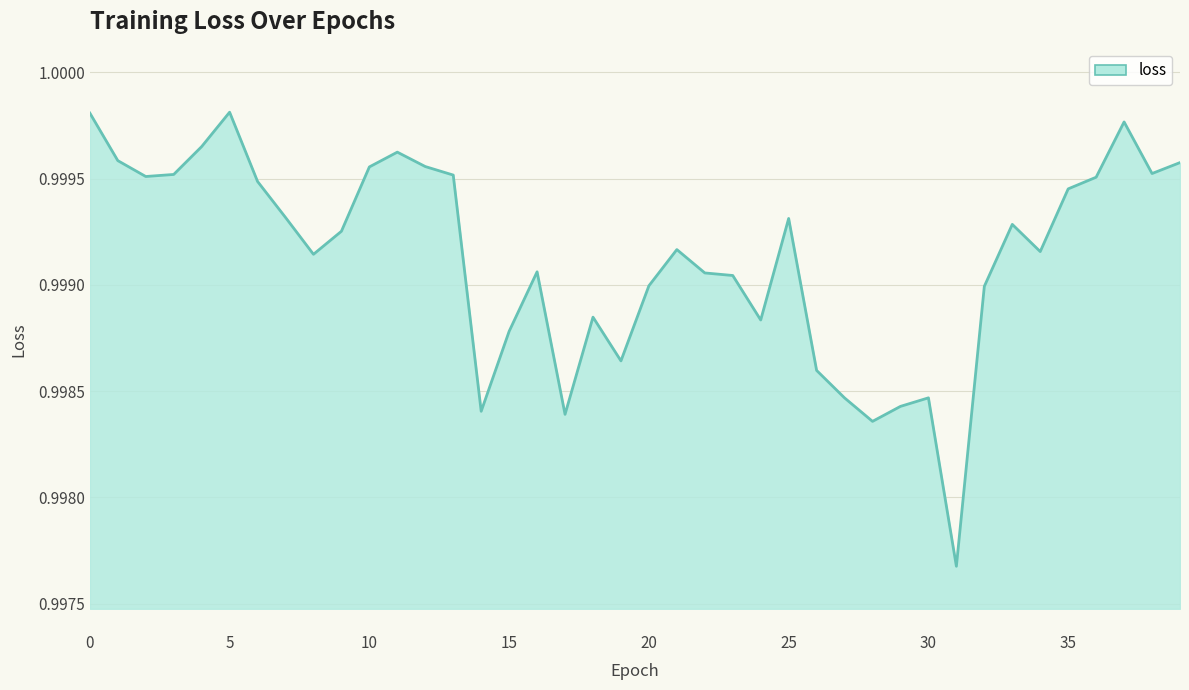

Reading left to right, what are all the values shown in this chart?

0=1.0	1=1.0	2=1.0	3=1.0	4=1.0	5=1.0	6=1.0	7=1.0	8=1.0	9=1.0	10=1.0	11=1.0	12=1.0	13=1.0	14=1.0	15=1.0	16=1.0	17=1.0	18=1.0	19=1.0	20=1.0	21=1.0	22=1.0	23=1.0	24=1.0	25=1.0	26=1.0	27=1.0	28=1.0	29=1.0	30=1.0	31=1.0	32=1.0	33=1.0	34=1.0	35=1.0	36=1.0	37=1.0	38=1.0	39=1.0